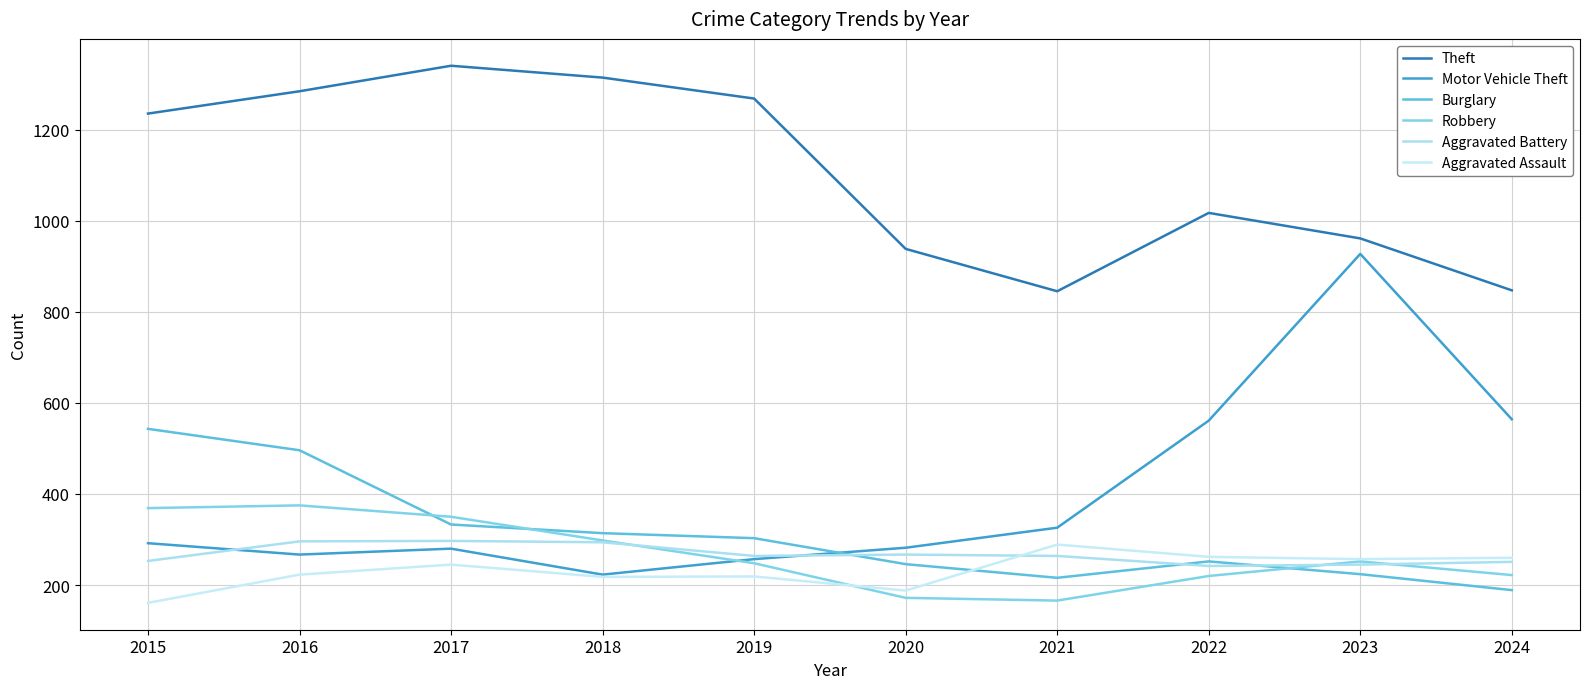

True or false: Aggravated Assault and Motor Vehicle Theft cross at least once.

False